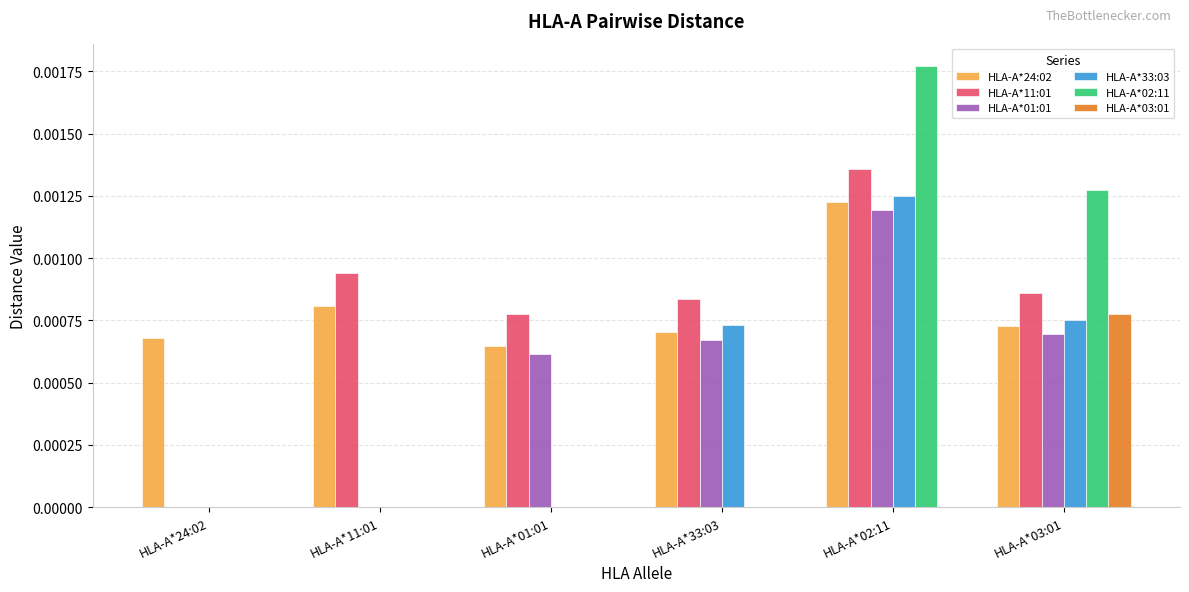

What are all the series names shown in the legend?

HLA-A*24:02, HLA-A*11:01, HLA-A*01:01, HLA-A*33:03, HLA-A*02:11, HLA-A*03:01